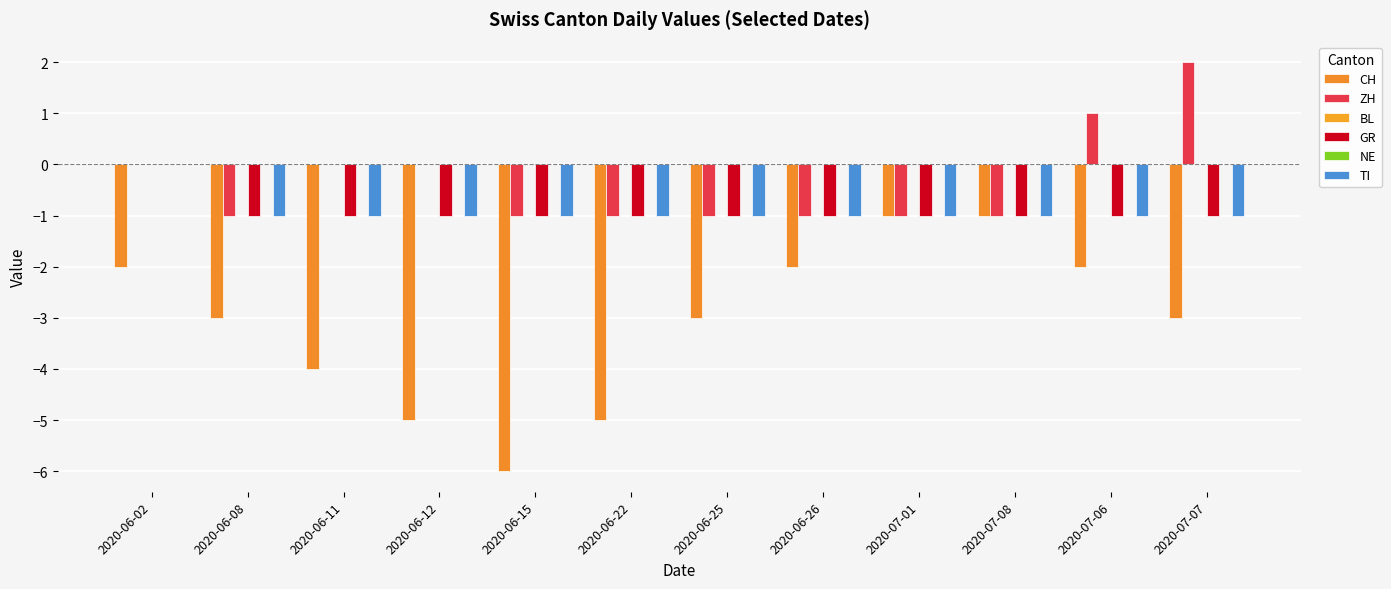

Which series has the largest total across all categories?

BL